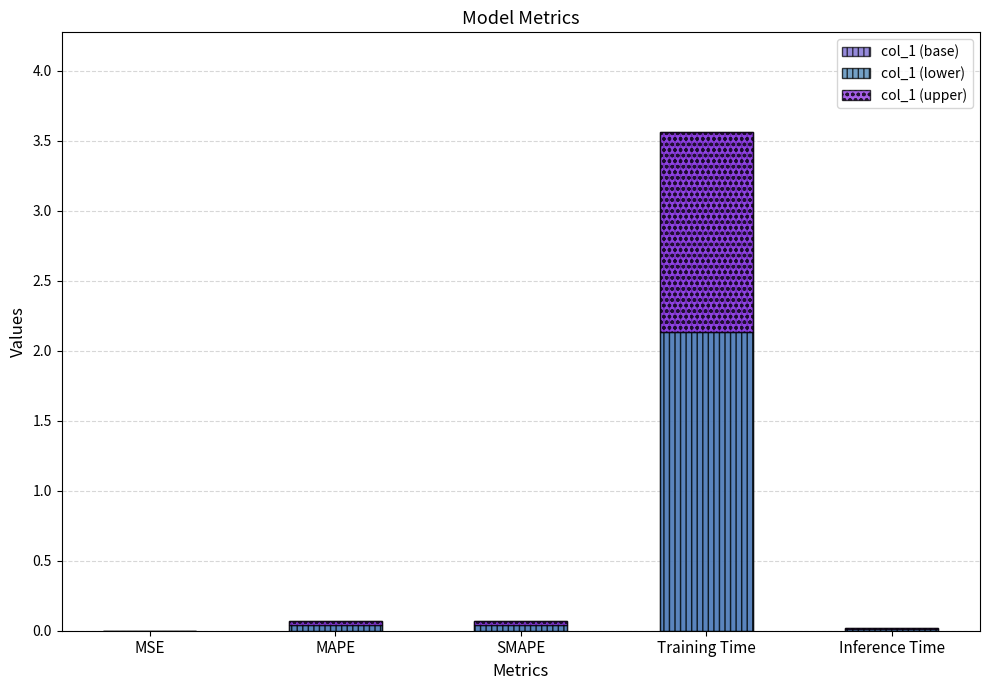

Is it true that col_1 (base) equals 0.8 at Training Time?

False